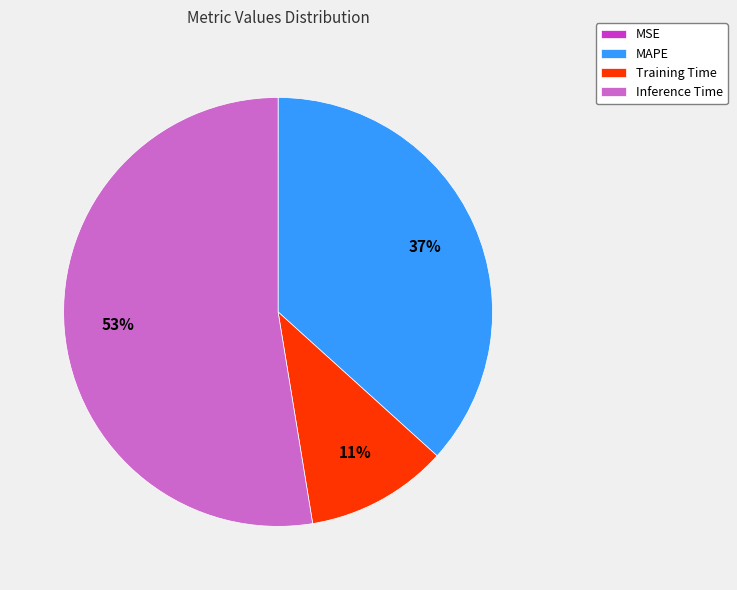

Which has a higher value, Training Time or Inference Time?

Inference Time